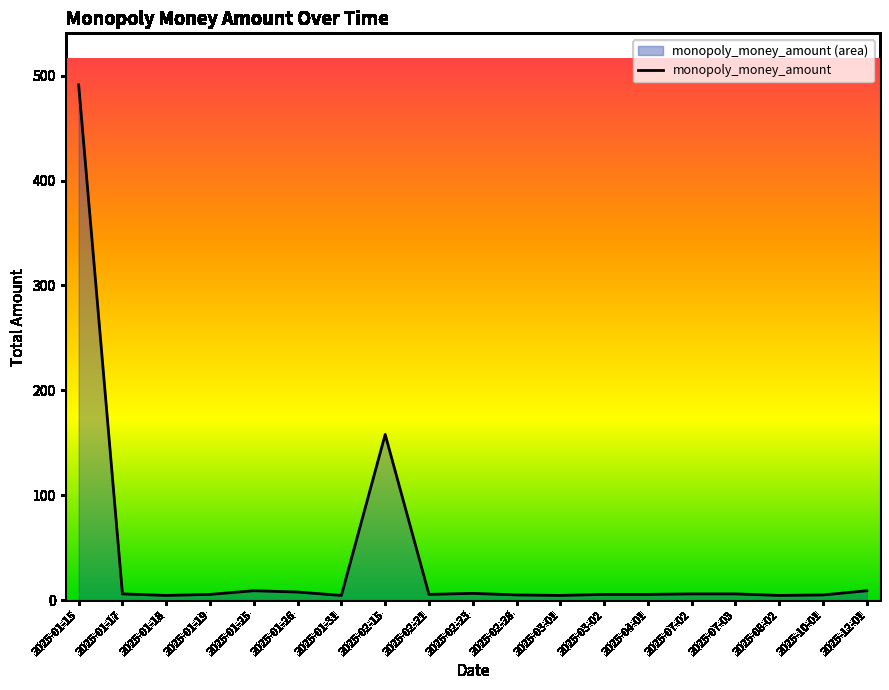

Reading left to right, what are all the values shown in this chart?

2025-01-15=491.2	2025-01-17=6.0	2025-01-18=4.5	2025-01-19=5.5	2025-01-25=9.0	2025-01-26=7.8	2025-01-31=4.5	2025-02-15=158.0	2025-02-21=5.5	2025-02-23=6.5	2025-02-28=5.0	2025-03-01=4.5	2025-03-02=5.5	2025-04-01=5.5	2025-07-02=6.0	2025-07-03=6.0	2025-08-02=4.5	2025-10-01=5.0	2025-12-01=9.0